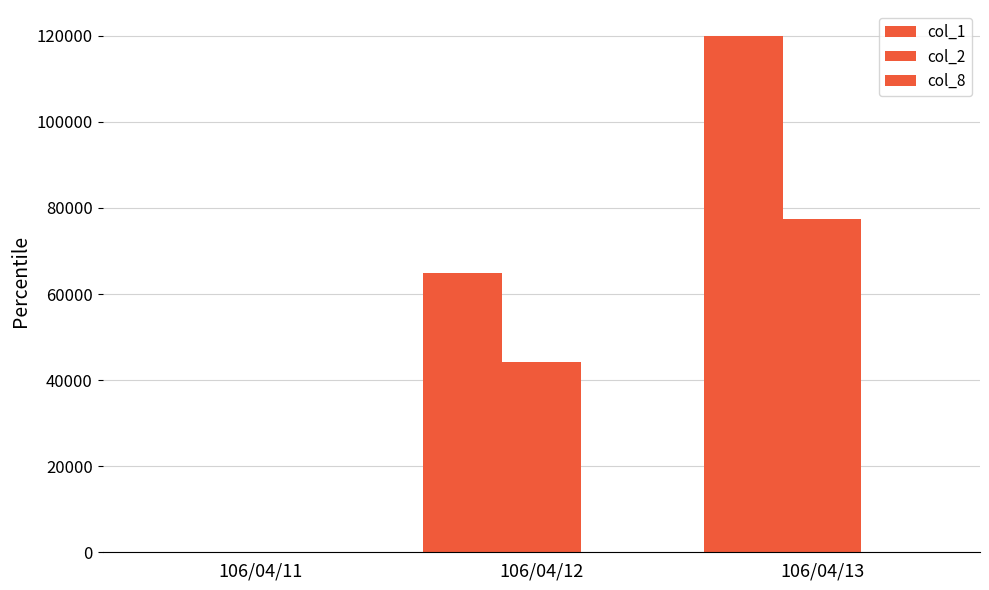

Count the number of categories in the chart.

3